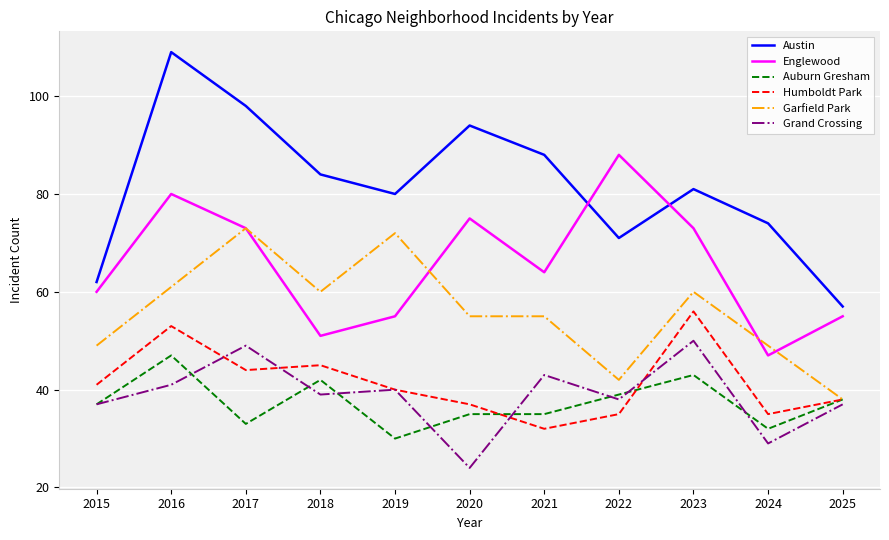

The value of Humboldt Park at 2015 is 41. True or false?

True